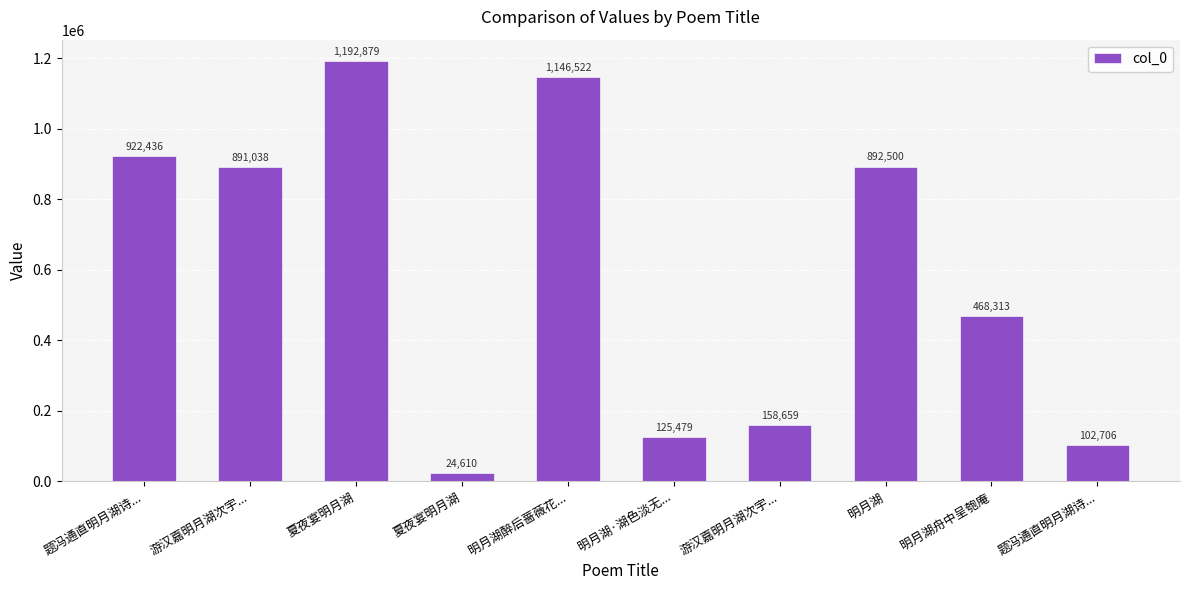

Which has a higher value, 明月湖·湖色淡无... or 明月湖舟中呈匏庵?

明月湖舟中呈匏庵